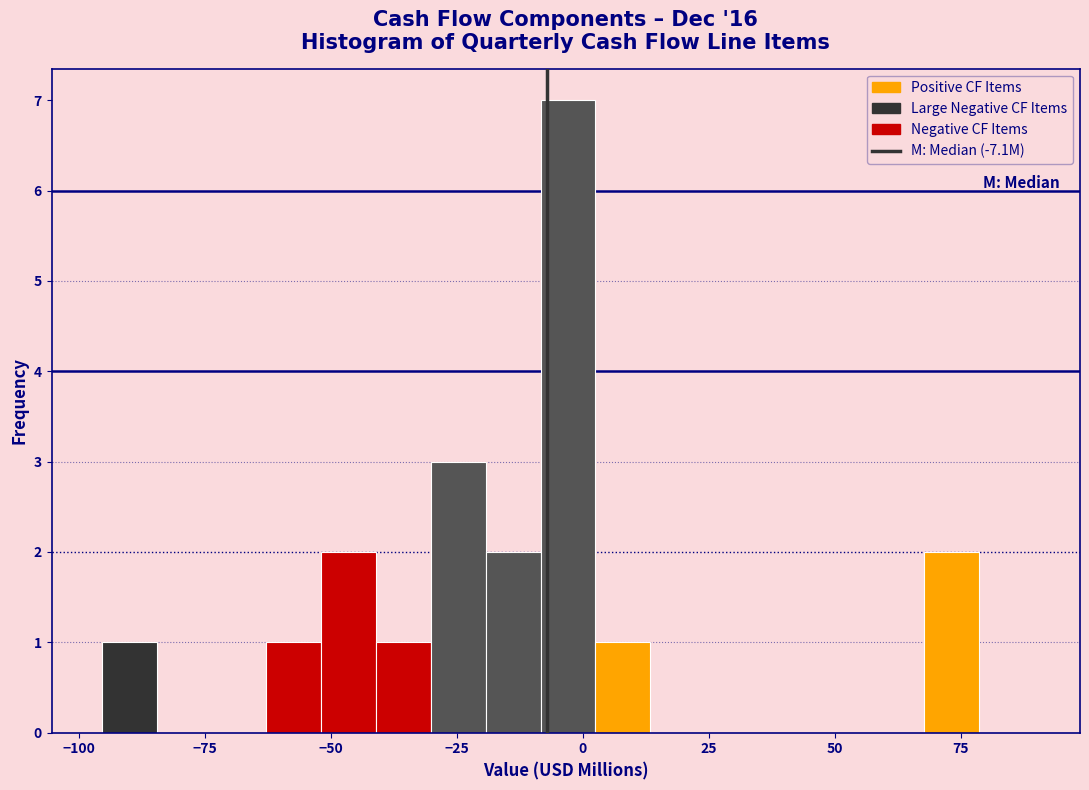

Read against the x-axis, roughly where is the centre of the tallest bar?

-5